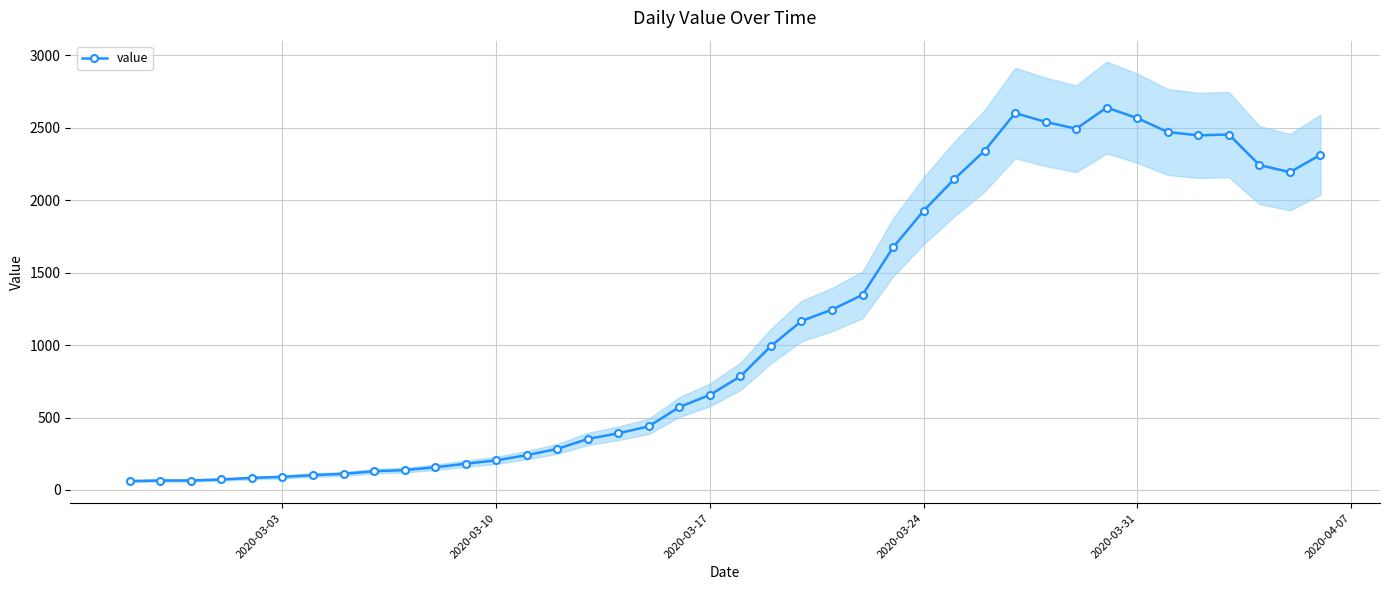

Count the number of data series in this chart.

1